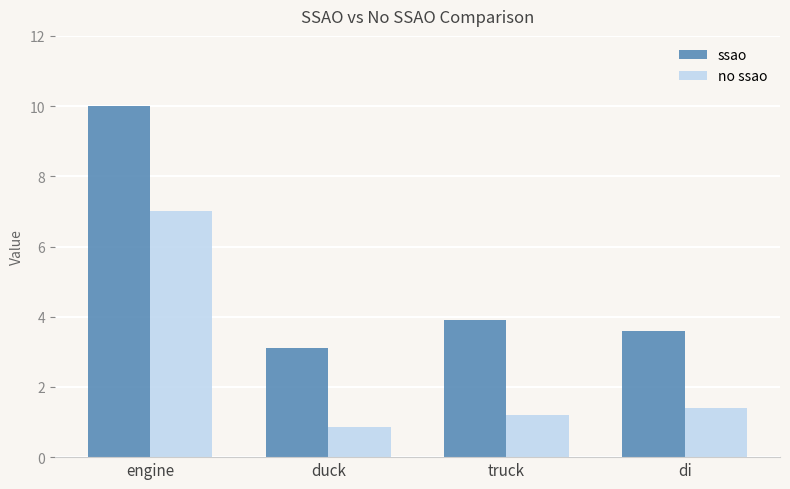

What is the approximate value of ssao at engine?

10.0